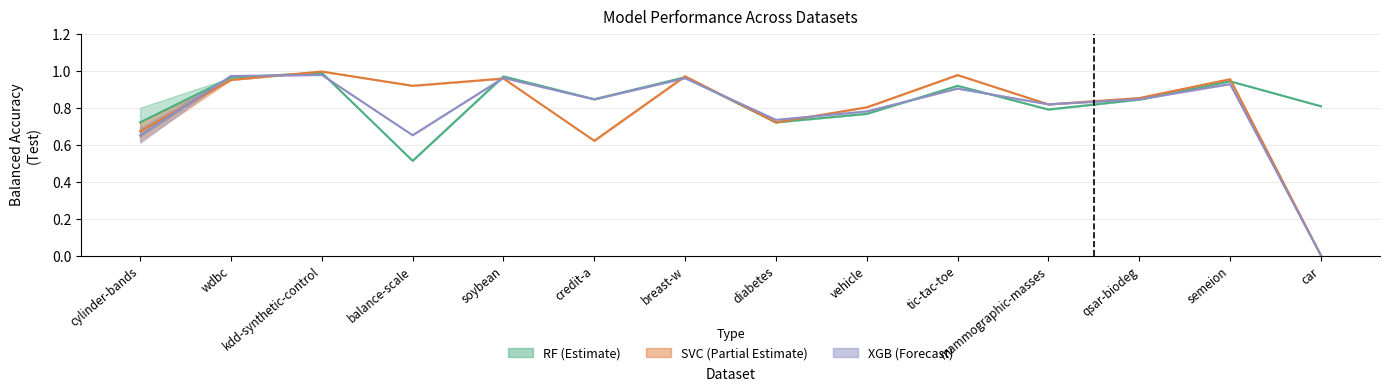

How many lines are shown in the chart?

3